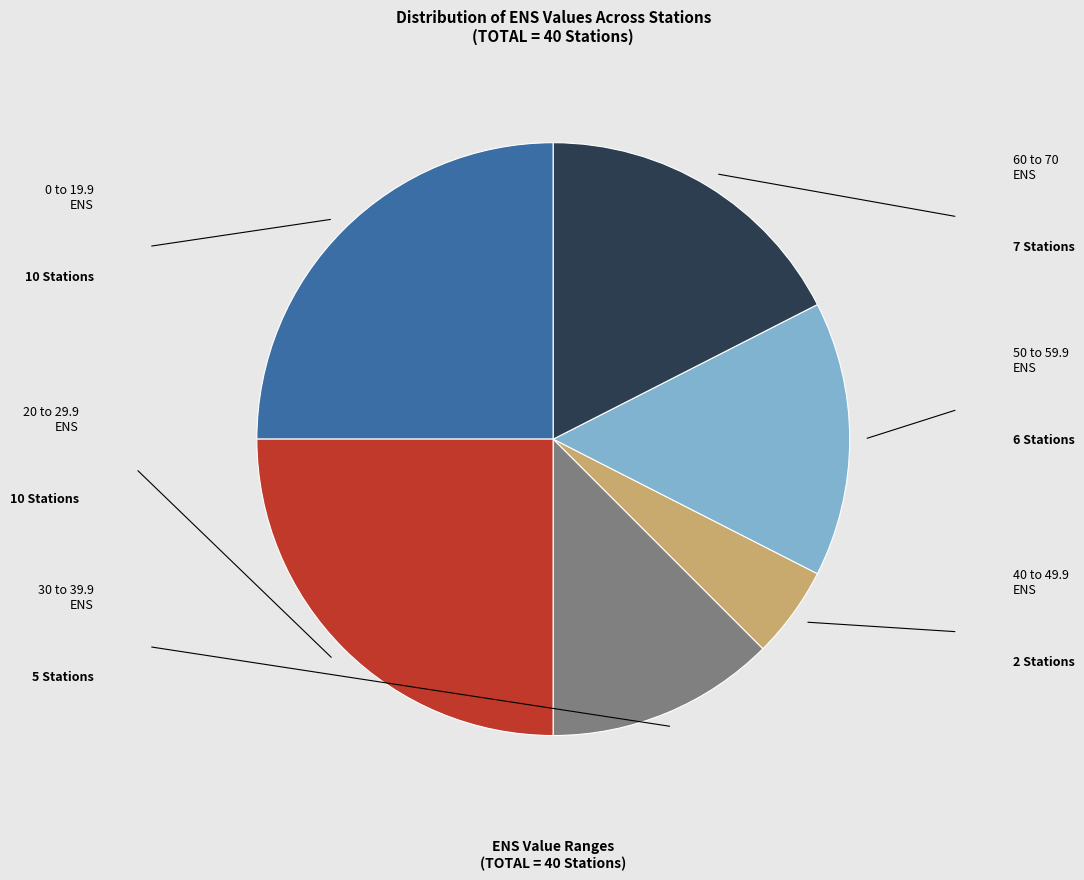

Does any single category account for the majority?

No